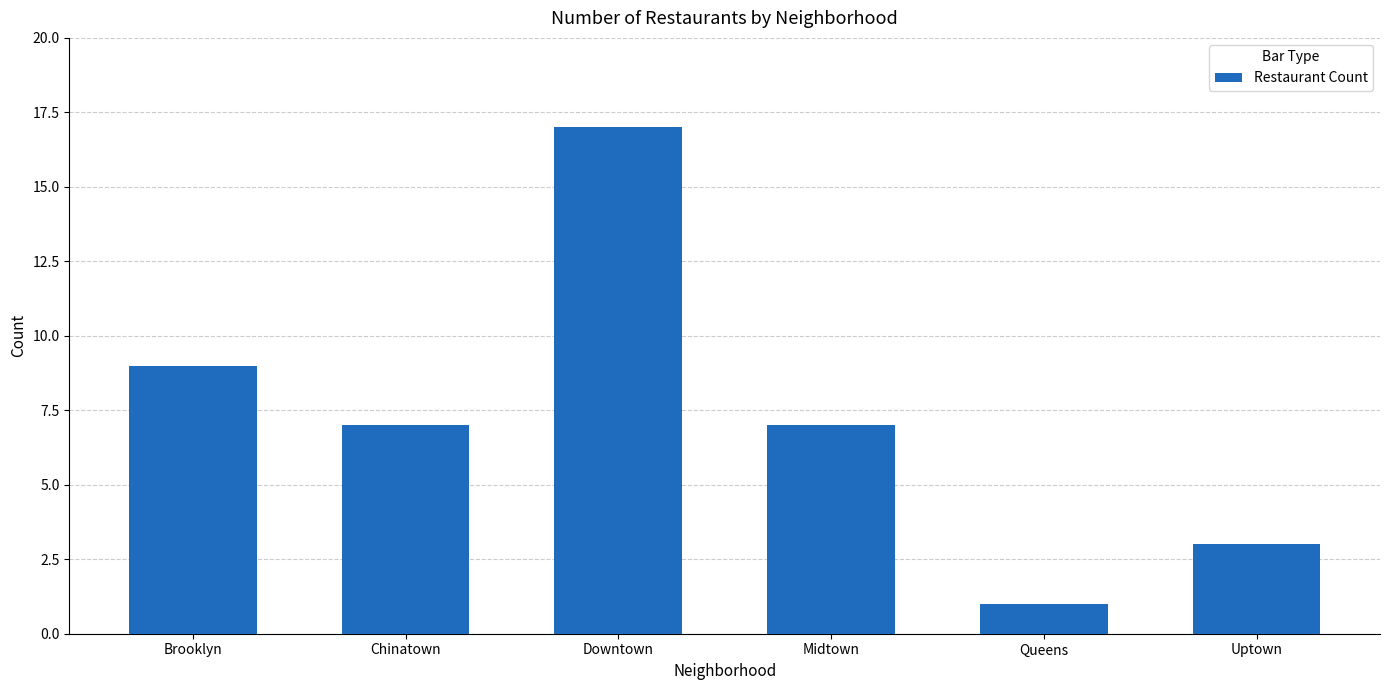

Reading left to right, list all the values displayed in this chart.

9	7	17	7	1	3